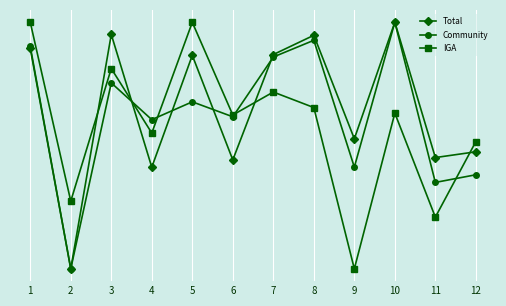

Does the chart have visible grid lines?

Yes